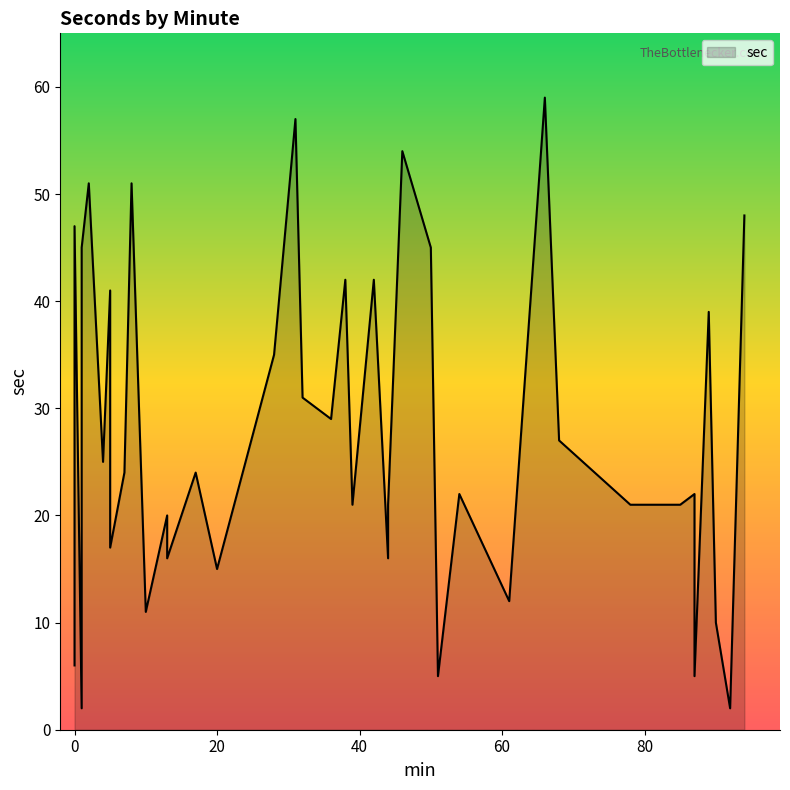

What is the ratio of the value at 32 to the value at 31?

0.5